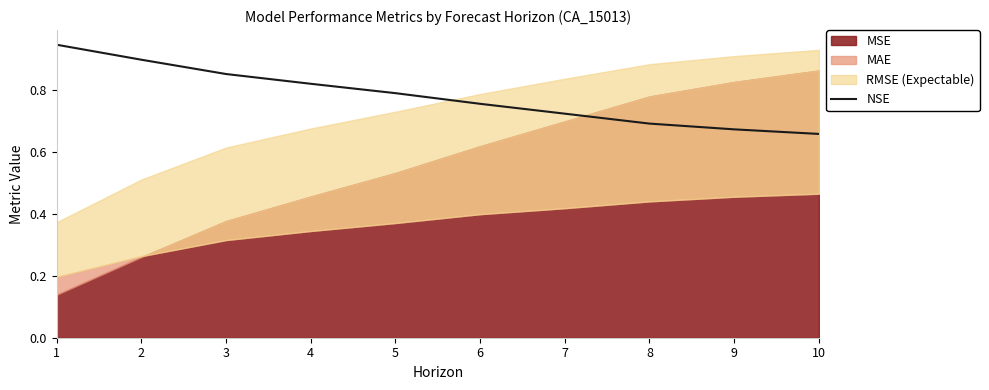

How many lines are shown in the chart?

1